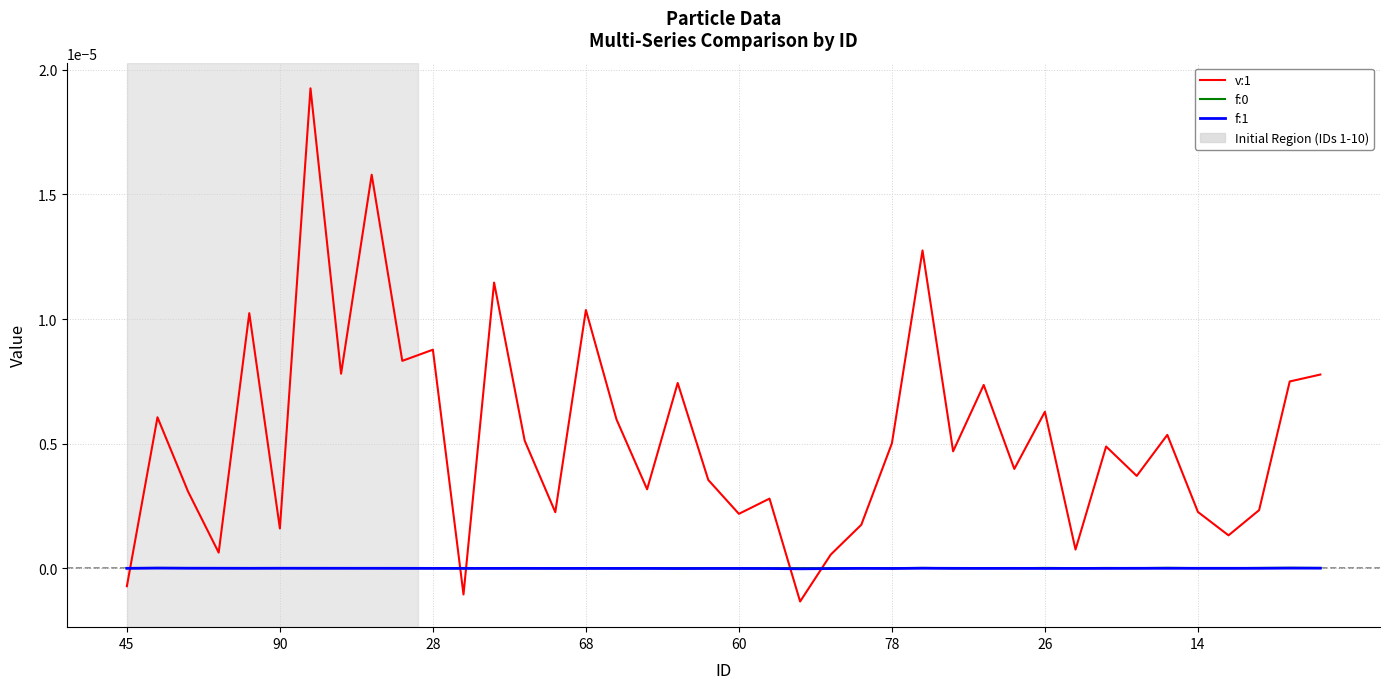

How many times do v:1 and f:1 cross each other?

5